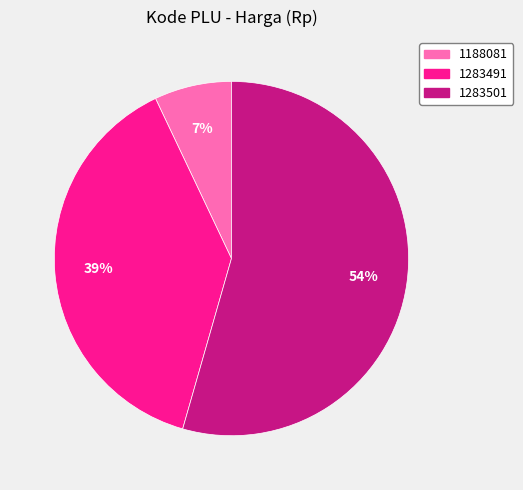

Between 1188081 and 1283501, which is larger?

1283501